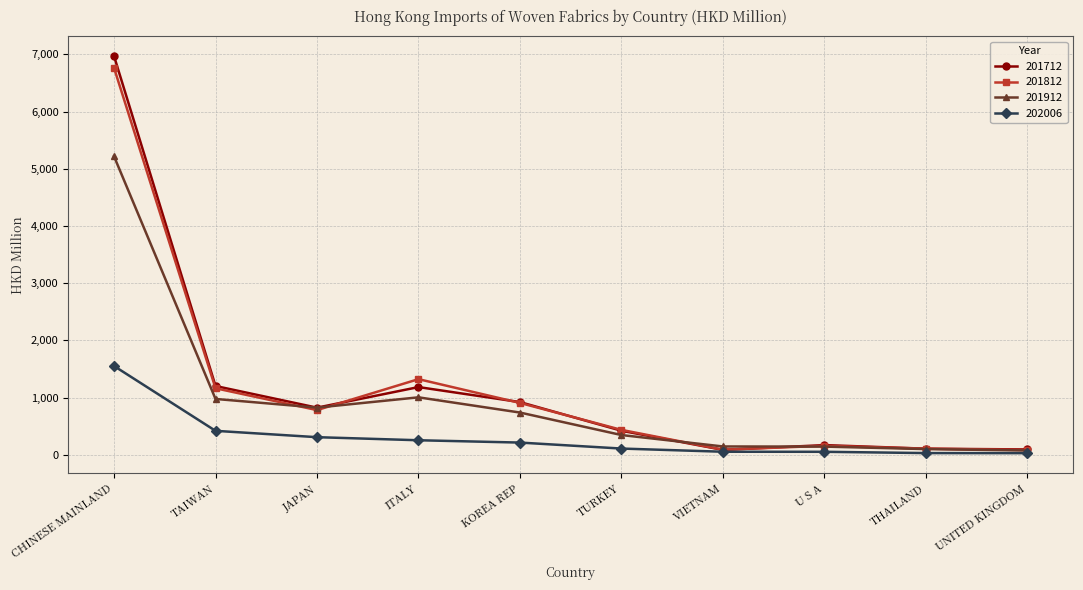

How many data points in 201712 are above 824?

5